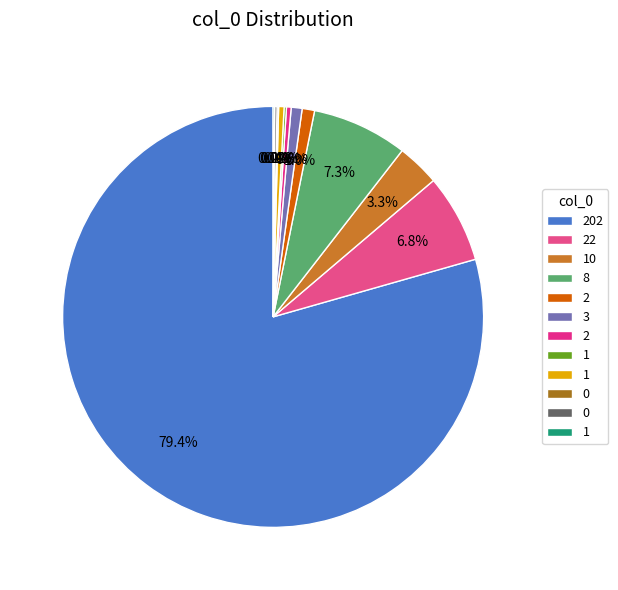

How many segments does this pie chart have?

12